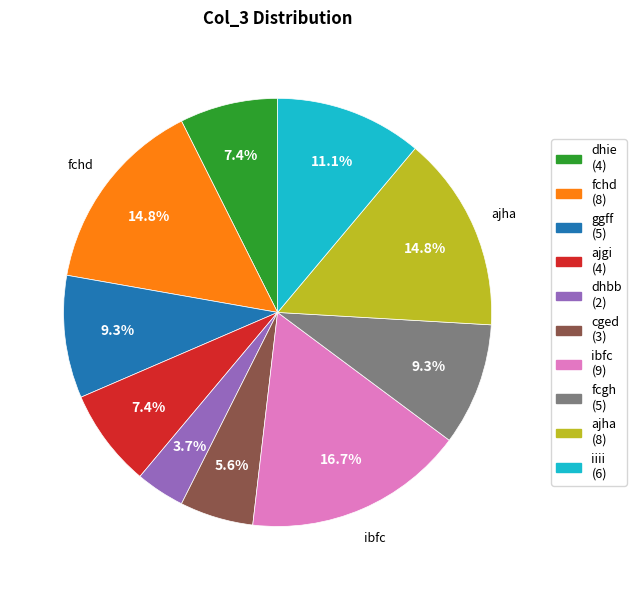

True or false: iiii accounts for 18% of the total.

False